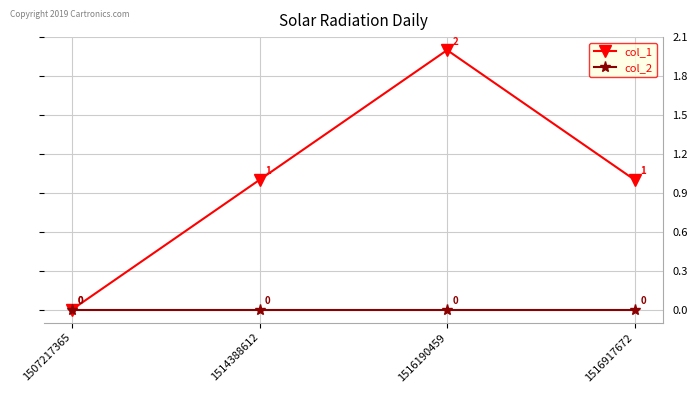

At which category is the sum across all series the highest?

1516190459